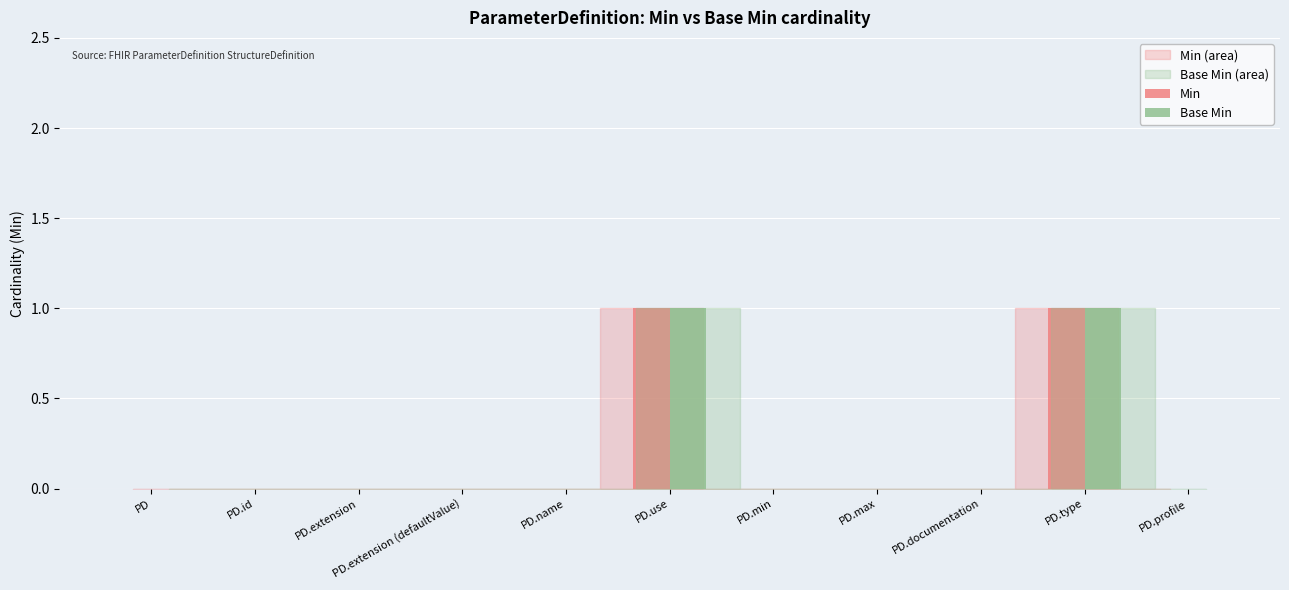

Reading left to right, list all the values displayed in this chart.

Min: 0	0	0	0	0	1	0	0	0	1	0
Base Min: 0	0	0	0	0	1	0	0	0	1	0